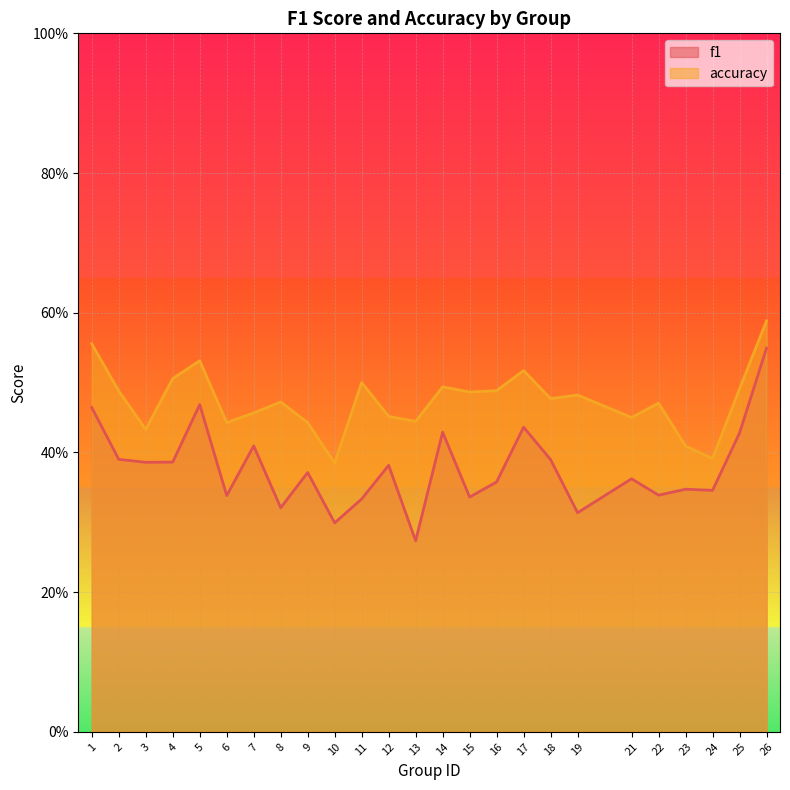

What is the approximate value of accuracy at 13?

0.4